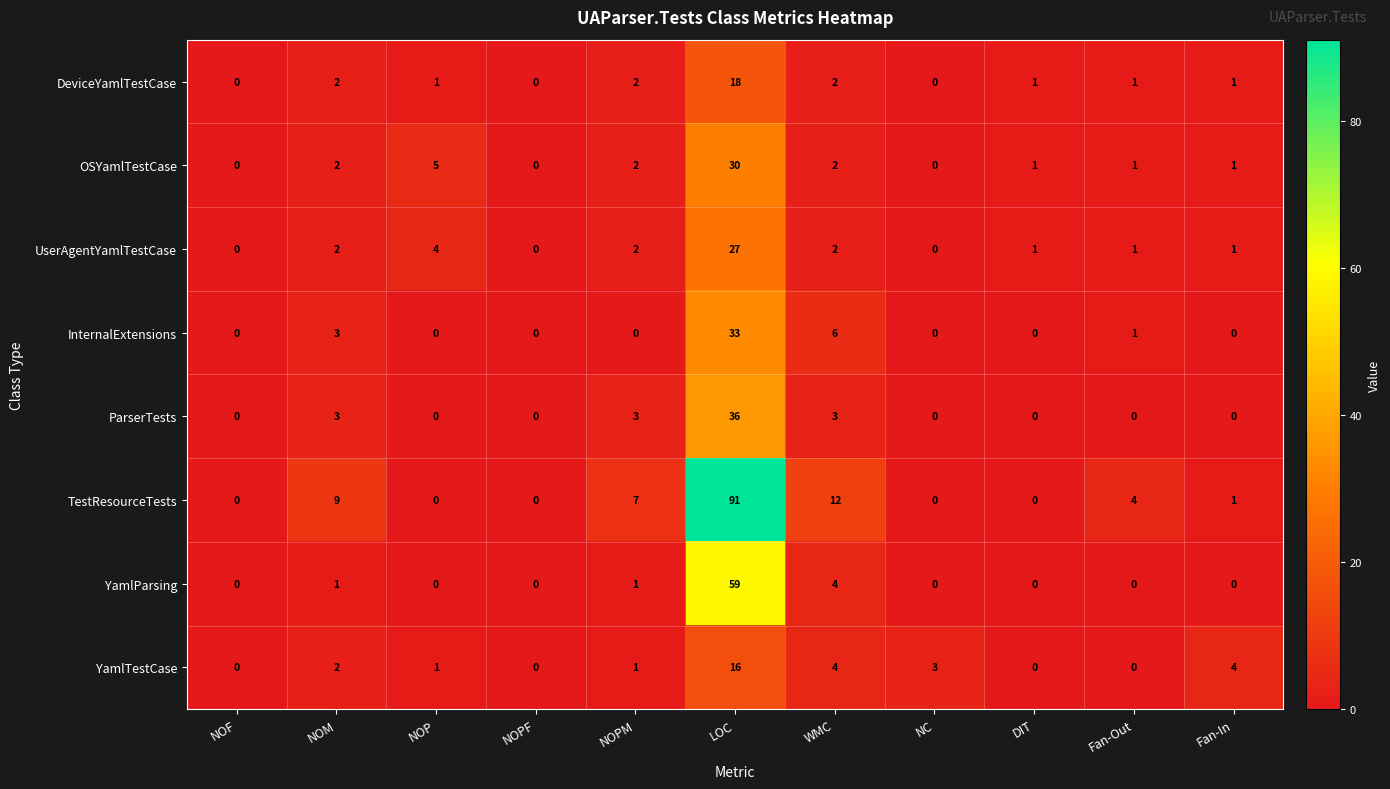

Rank the series by their maximum value, from highest to lowest.

TestResourceTests, YamlParsing, ParserTests, InternalExtensions, OSYamlTestCase, UserAgentYamlTestCase, DeviceYamlTestCase, YamlTestCase